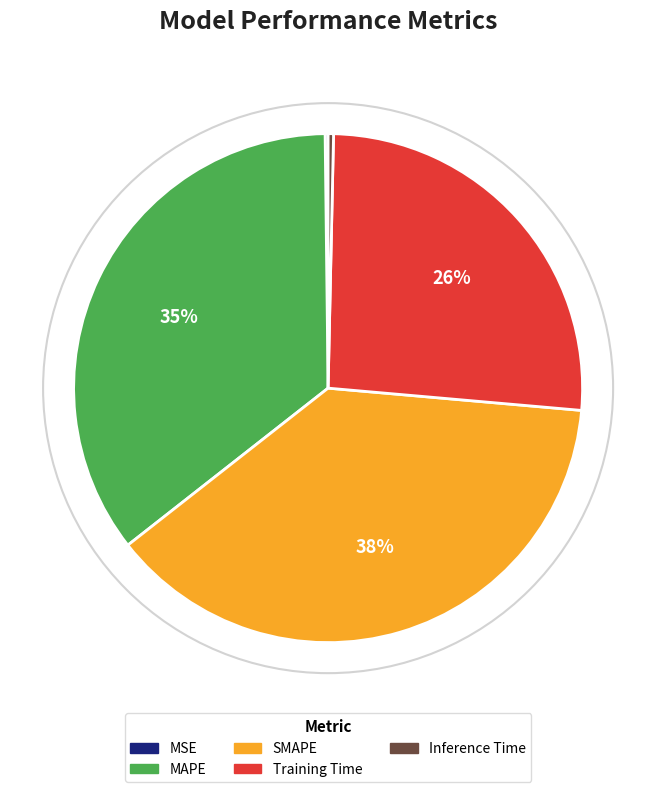

Does Inference Time represent more than half of the total?

No